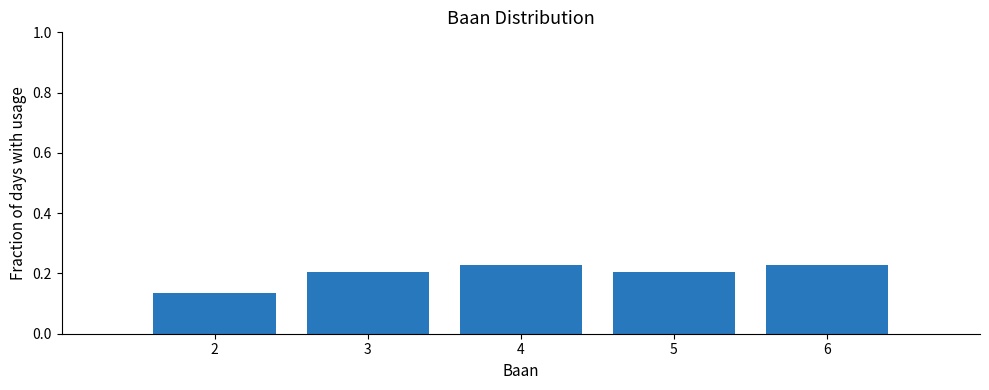

What is the change in value from 2 to 3?

+0.1